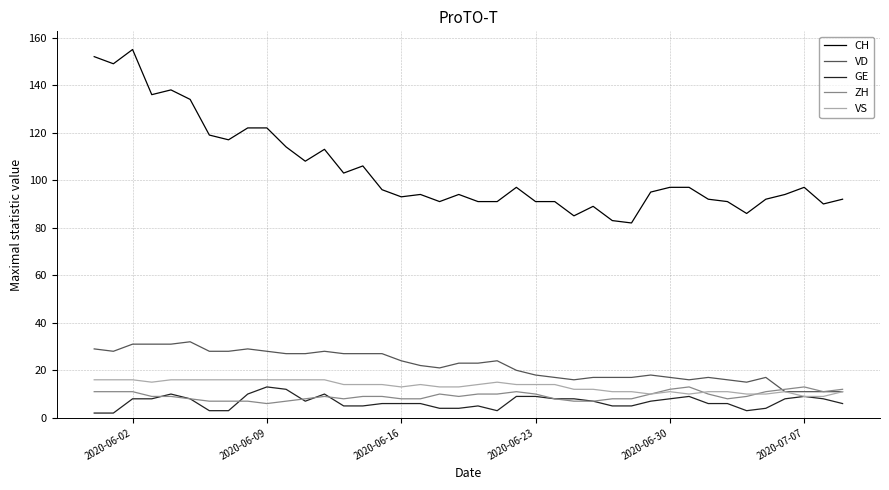

Which series ends up on top after the final intersection of ZH and GE?

ZH